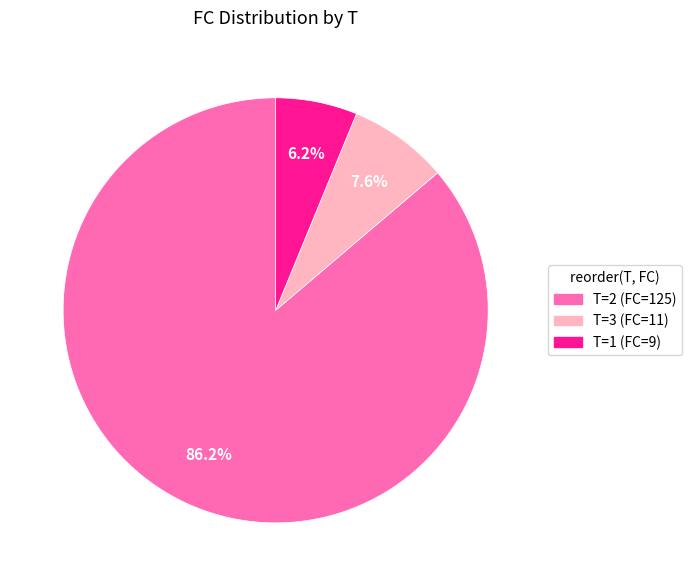

Is there any slice that represents more than half of the pie?

Yes